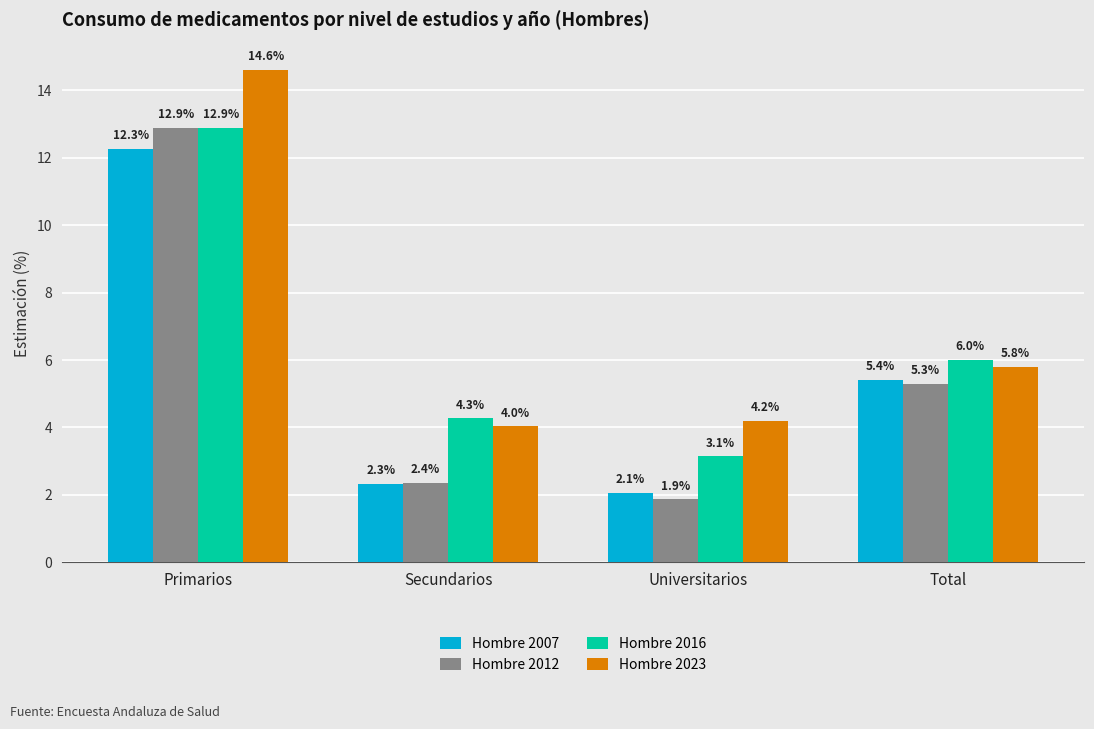

Reading right to left, list all the values displayed in this chart.

Hombre 2007: 0.1	0.0	0.0	0.1
Hombre 2012: 0.1	0.0	0.0	0.1
Hombre 2016: 0.1	0.0	0.0	0.1
Hombre 2023: 0.1	0.0	0.0	0.1